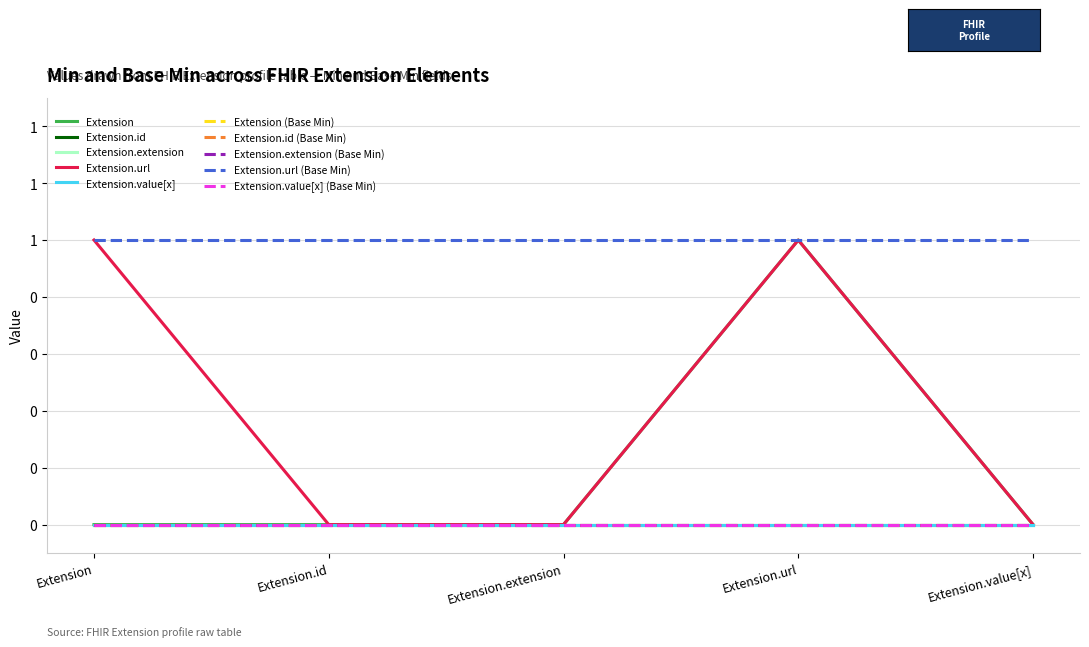

List the labels in order of Extension.extension value, smallest first.

Extension, Extension.id, Extension.extension, Extension.url, Extension.value[x]